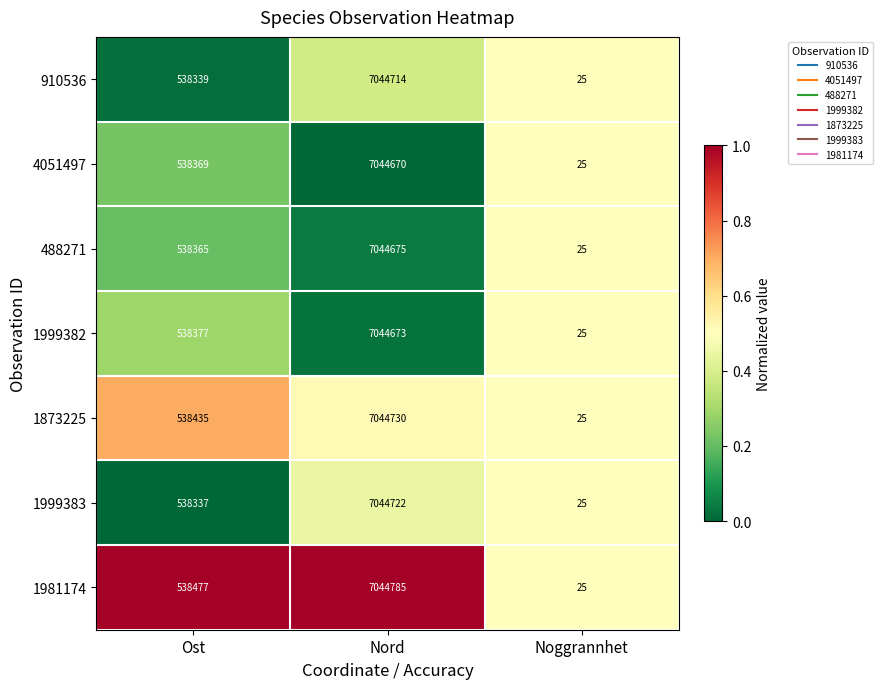

At which category does the chart reach its peak across all series?

Nord